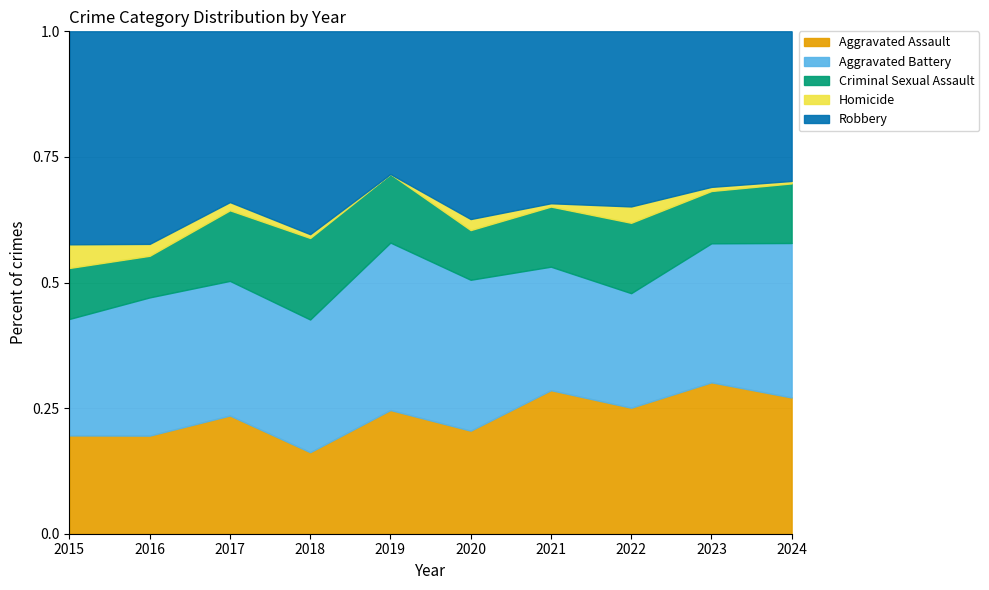

Which series has the largest total across all categories?

Robbery